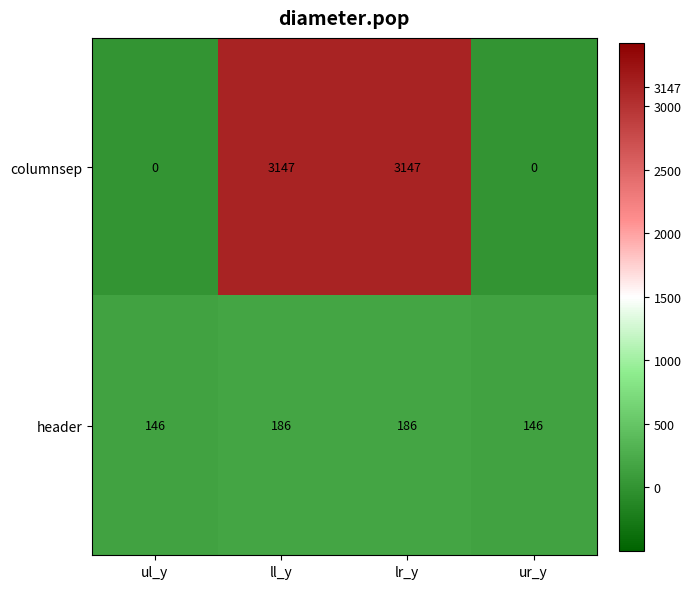

Reading left to right, what are all the values shown in this chart?

columnsep: 0	3147	3147	0
header: 146	186	186	146